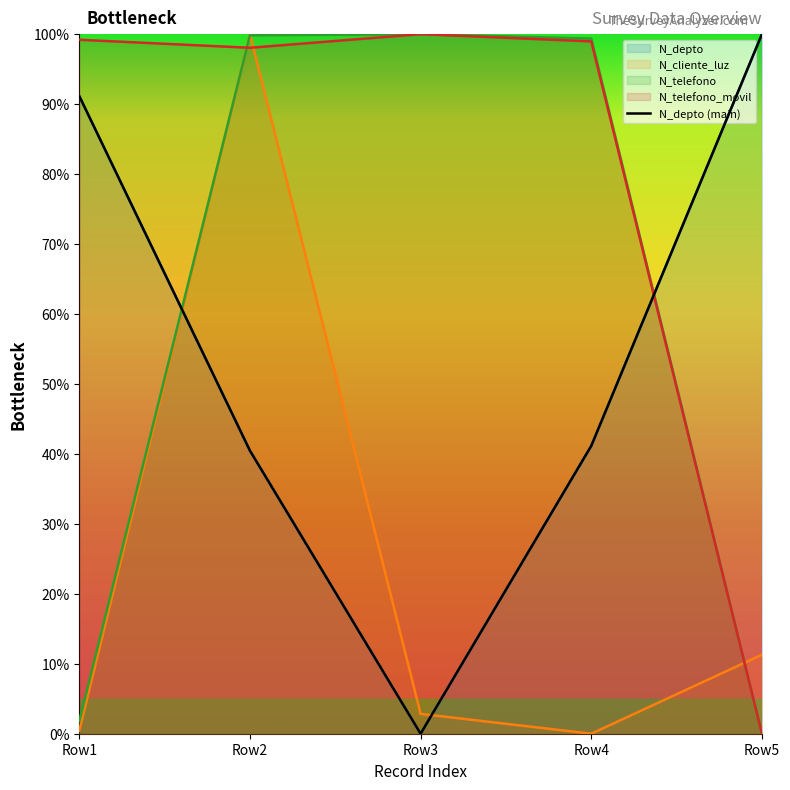

How many times do N_depto and N_telefono cross each other?

2